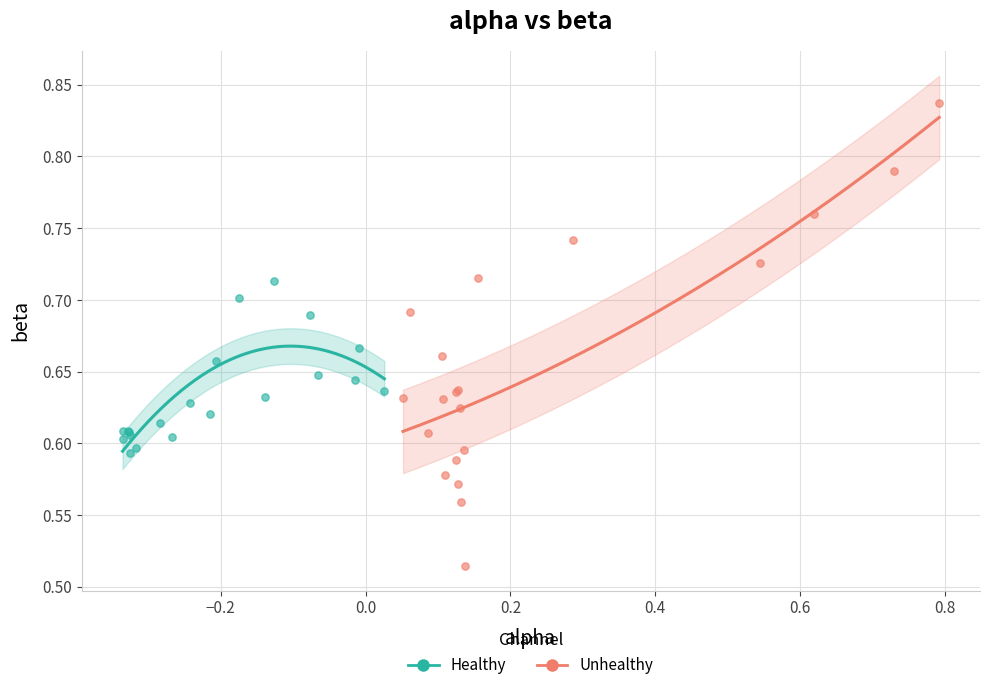

What are all the series names shown in the legend?

Healthy, Unhealthy